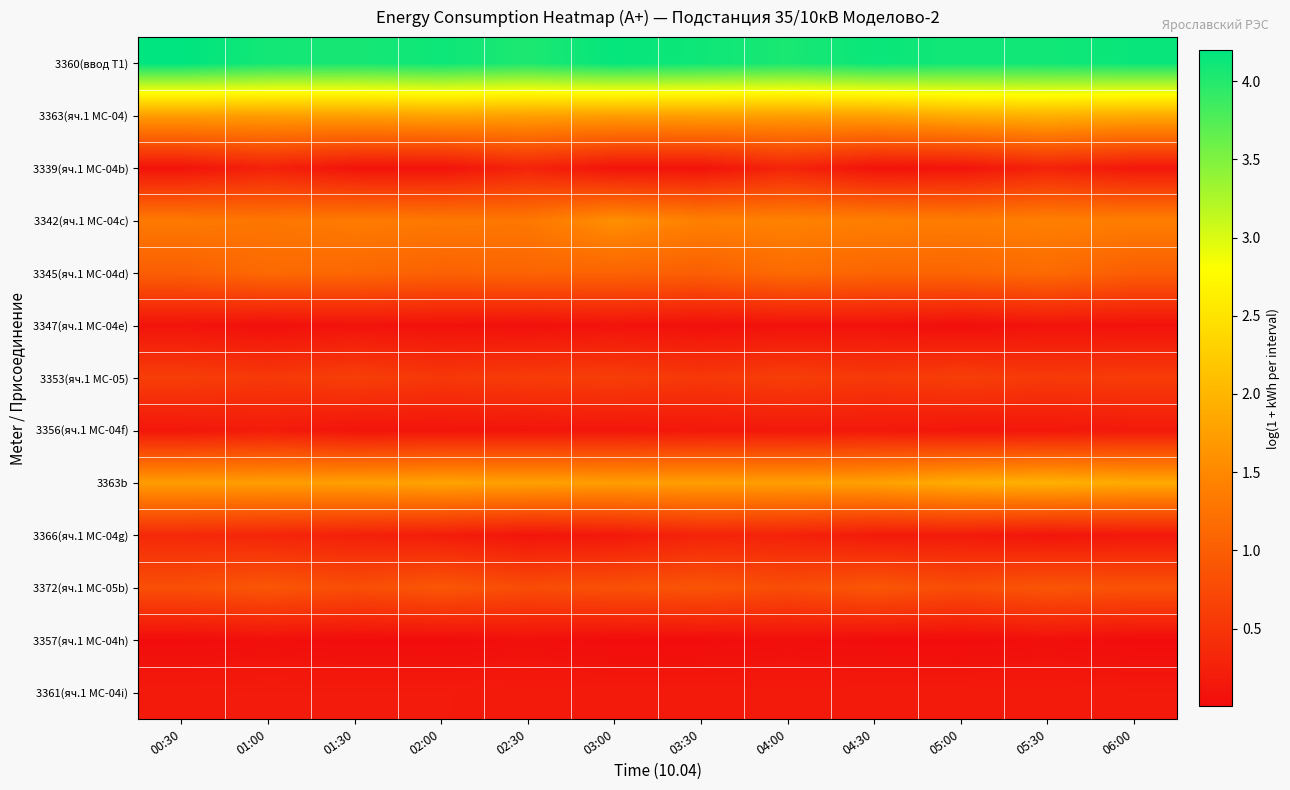

What is the total value across all series at 02:30?

12.1